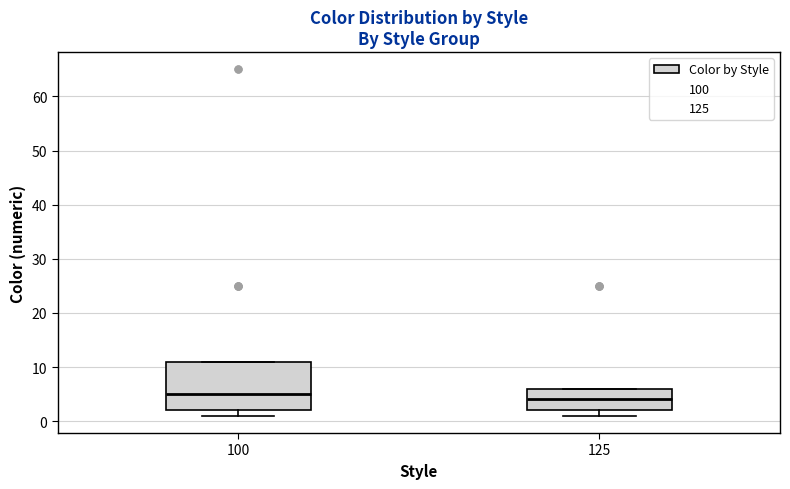

Reading left to right, read every box against the y-axis: the position of its median line, the range the box covers, and the ends of its whiskers. The values are not printed on the chart, so give them approximately, as read against the axis.

100: median 5, box 2 to 11, whiskers 1 to 11
125: median 4, box 2 to 6, whiskers 1 to 6